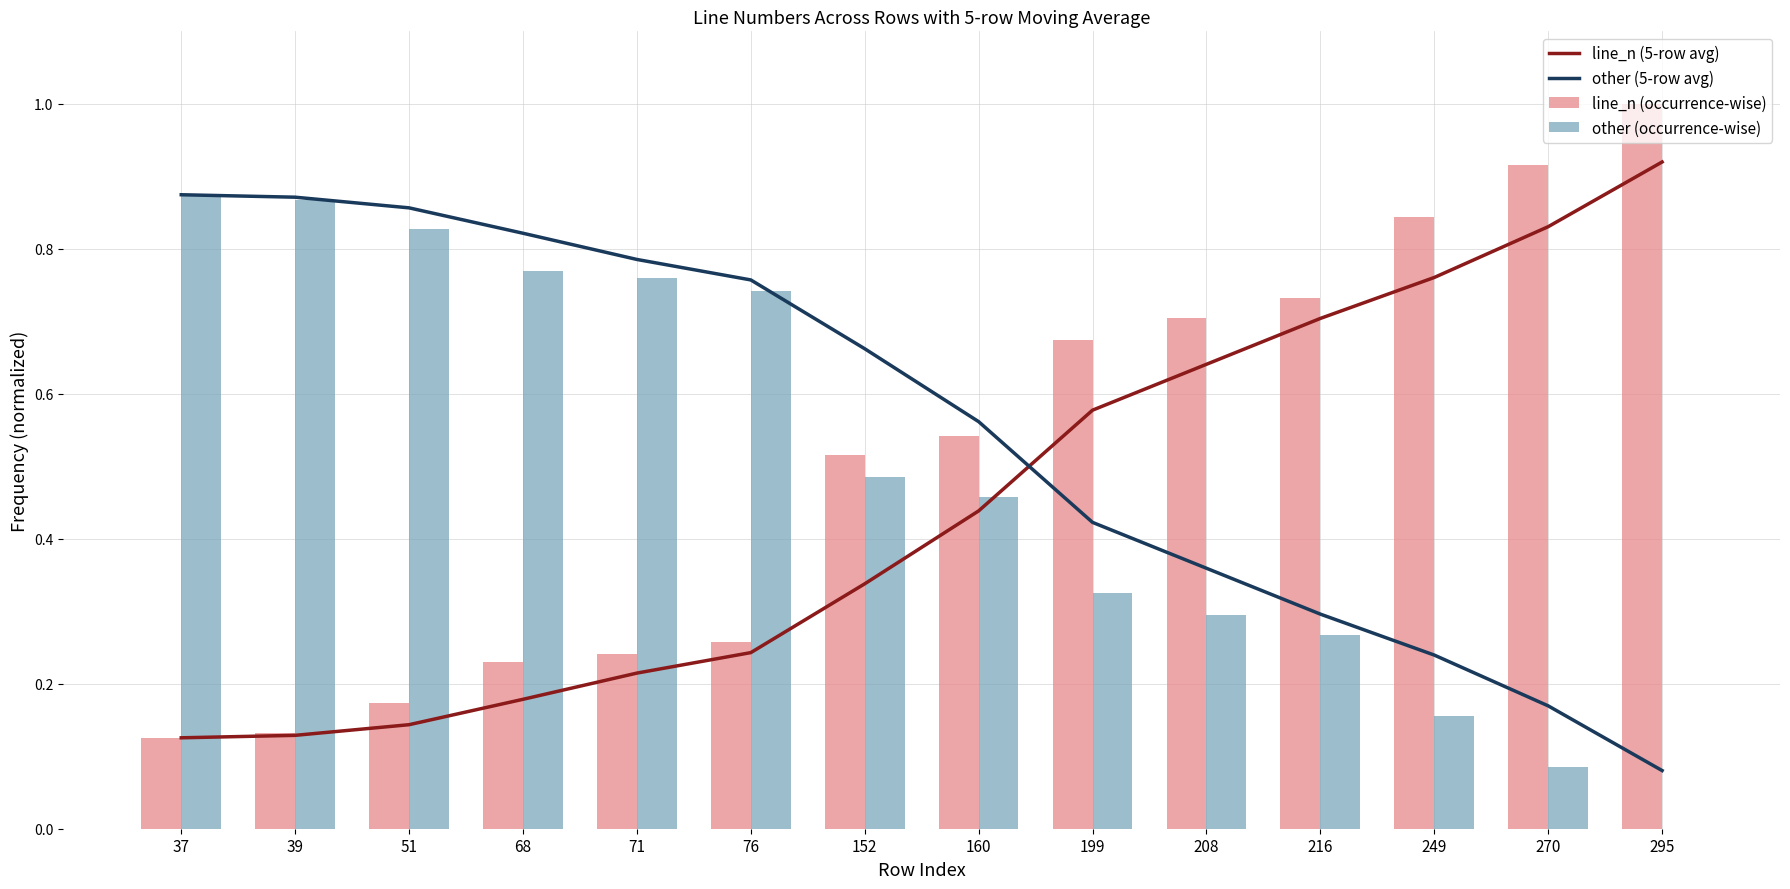

Reading left to right, list all the values displayed in this chart.

line_n (5-row avg): 37=0.1	39=0.1	51=0.1	68=0.2	71=0.2	76=0.2	152=0.3	160=0.4	199=0.6	208=0.6	216=0.7	249=0.8	270=0.8	295=0.9
other (5-row avg): 37=0.9	39=0.9	51=0.9	68=0.8	71=0.8	76=0.8	152=0.7	160=0.6	199=0.4	208=0.4	216=0.3	249=0.2	270=0.2	295=0.1
line_n (occurrence-wise): 37=0.1	39=0.1	51=0.2	68=0.2	71=0.2	76=0.3	152=0.5	160=0.5	199=0.7	208=0.7	216=0.7	249=0.8	270=0.9	295=1.0
other (occurrence-wise): 37=0.9	39=0.9	51=0.8	68=0.8	71=0.8	76=0.7	152=0.5	160=0.5	199=0.3	208=0.3	216=0.3	249=0.2	270=0.1	295=0.0